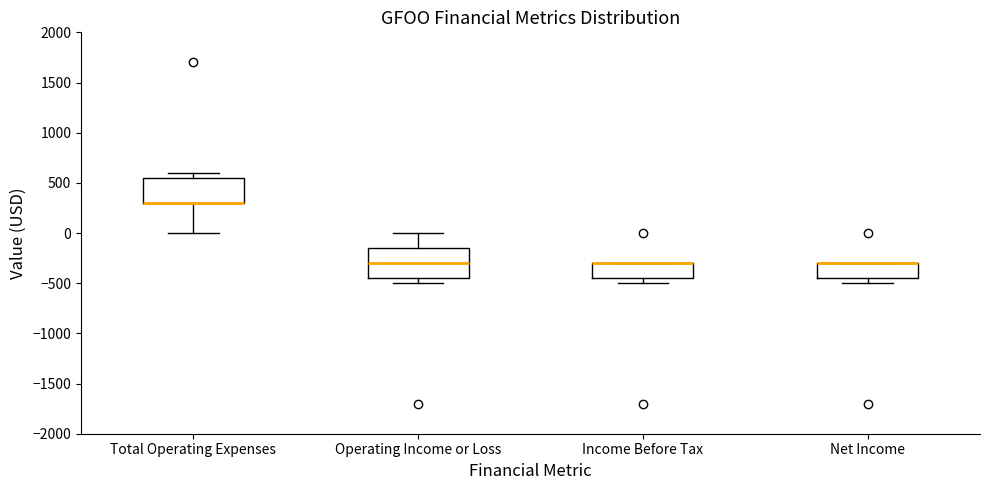

Comparing the boxes themselves (not the whiskers), which one is the tallest?

Operating Income or Loss